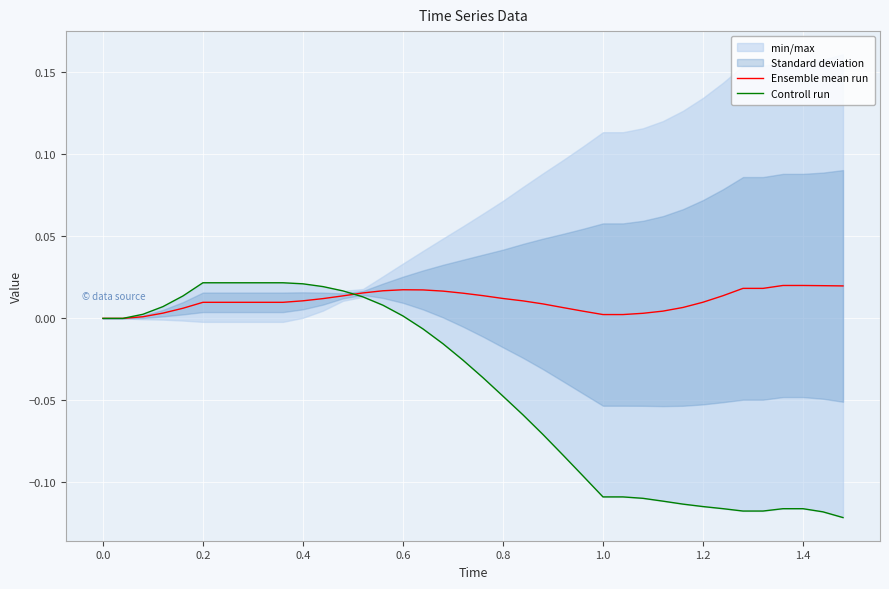

What is the sum of all Ensemble mean run values?

0.4